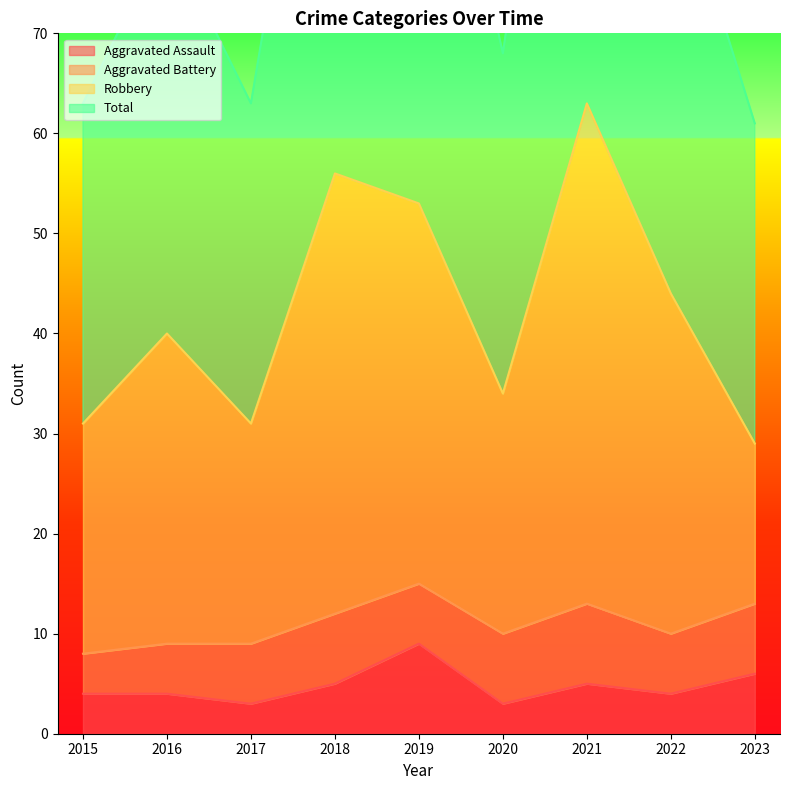

Which series has the largest total across all categories?

Total